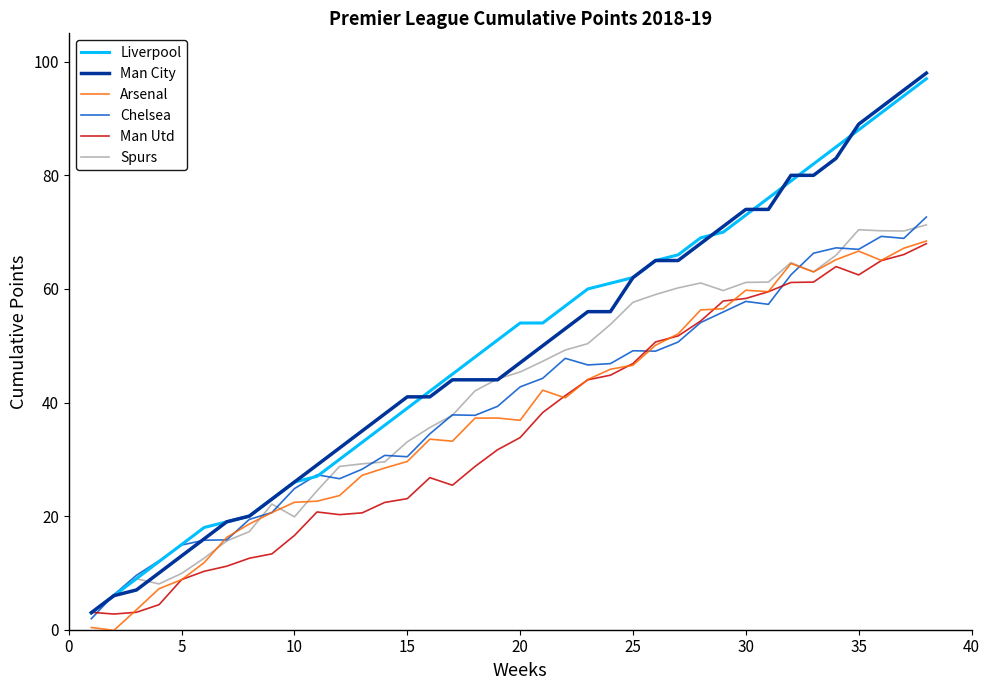

What is the maximum value shown in the chart?

98.0